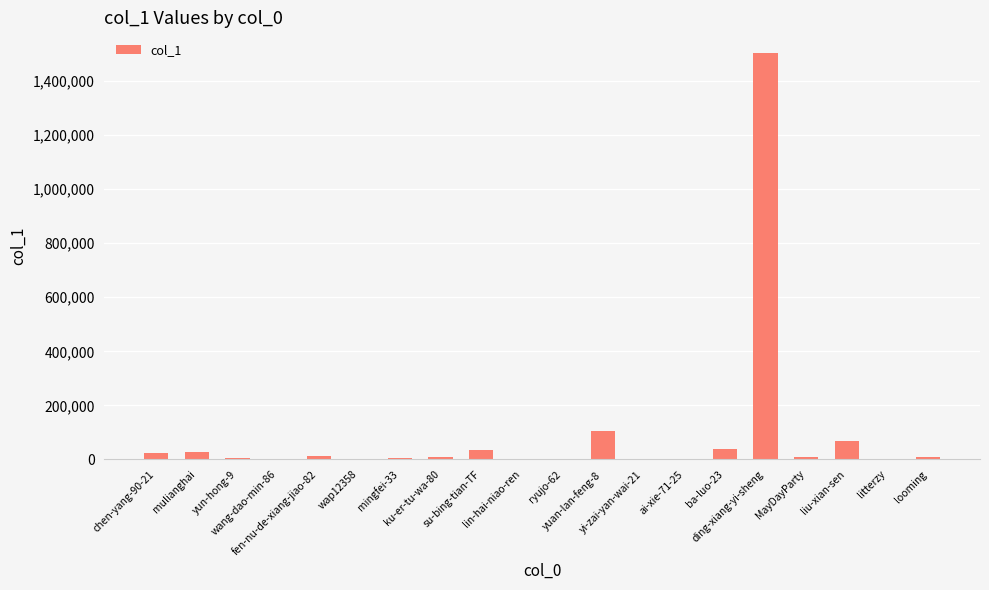

What is the change in value from chen-yang-90-21 to ba-luo-23?

+14447